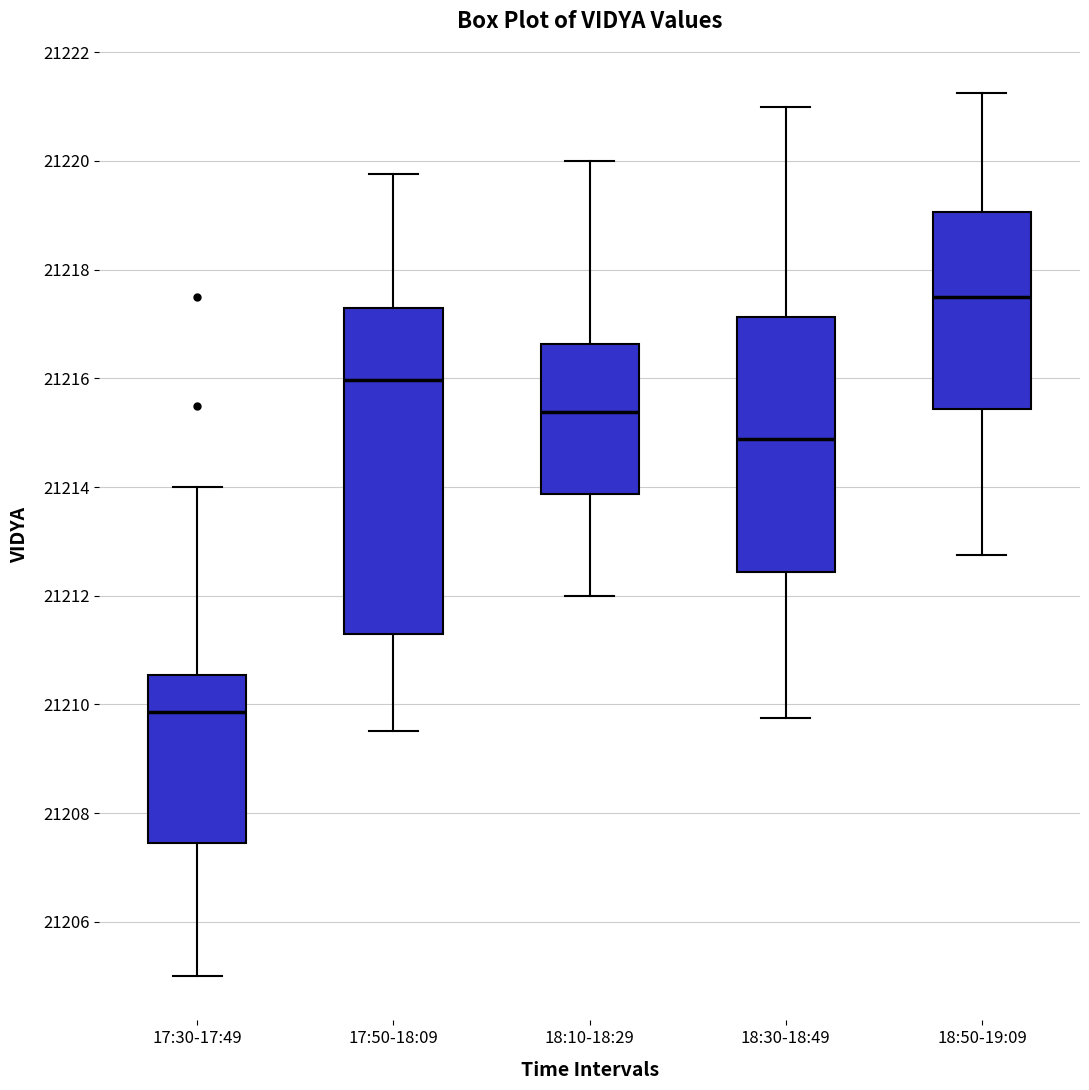

Where does the lower whisker of the box for 18:10-18:29 end on the y-axis? The values are not printed on the chart, so give them approximately, as read against the axis.

21212.0